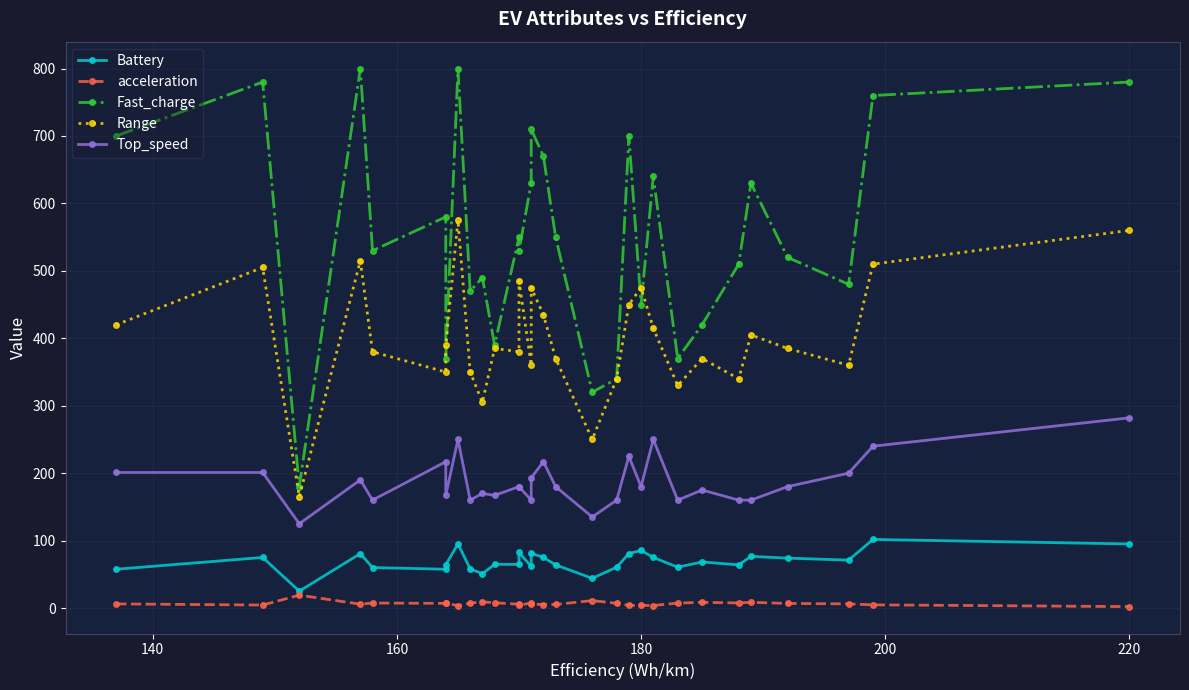

What is the smallest value displayed?

2.1